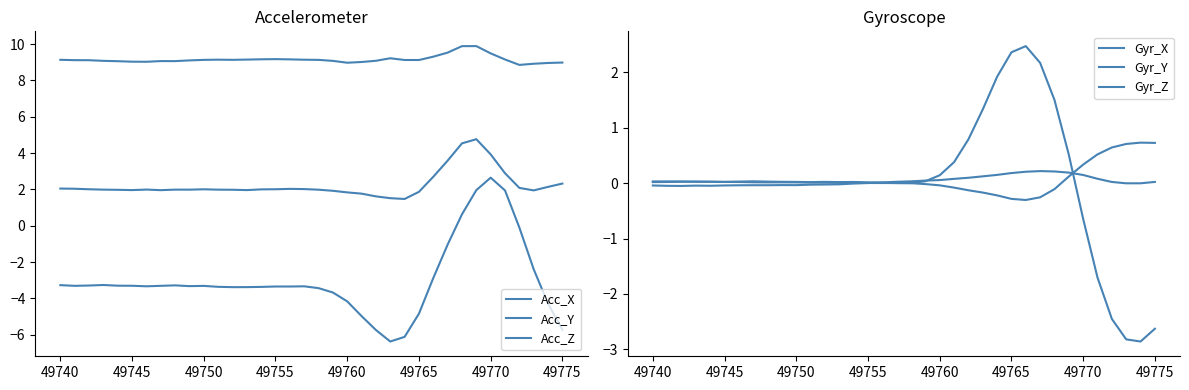

What is the maximum value shown in the chart?

9.9